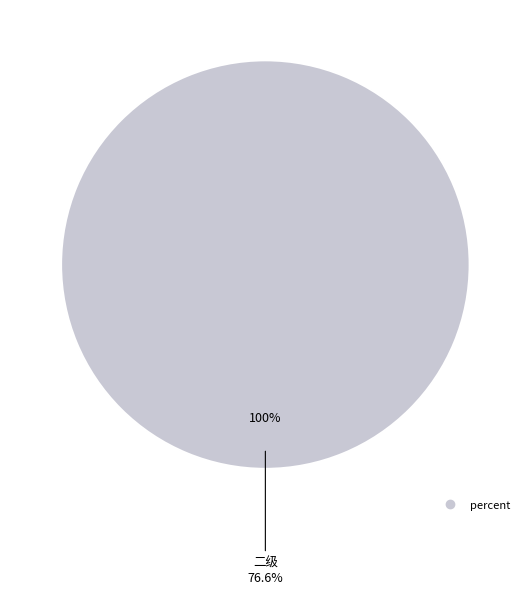

Which category accounts for the majority?

二级